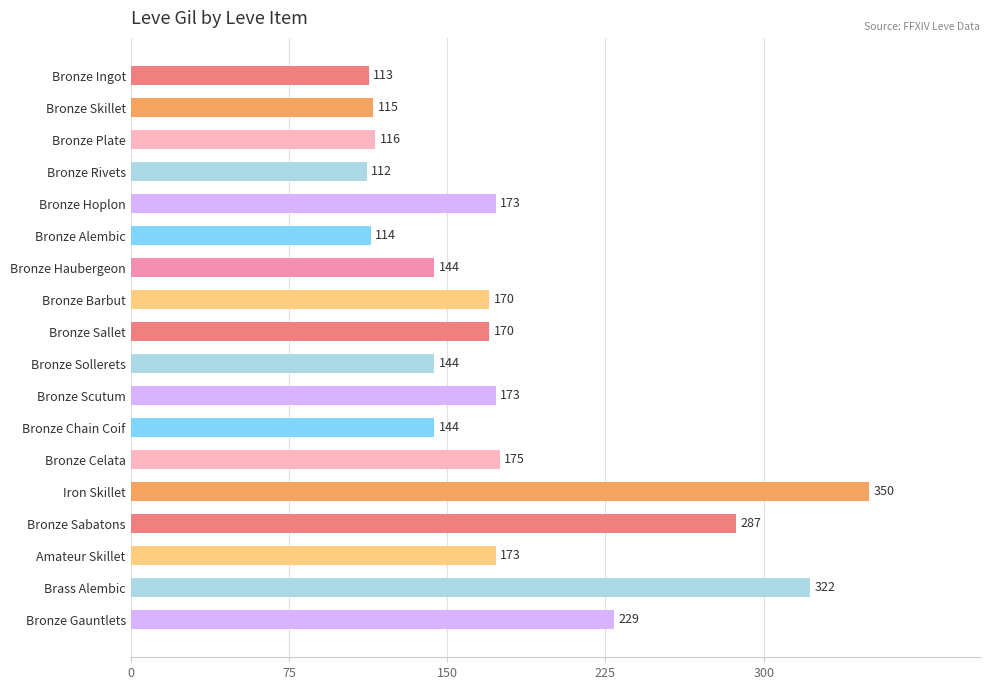

Reading bottom to top, extract all data points from this chart.

229	322	173	287	350	175	144	173	144	170	170	144	114	173	112	116	115	113